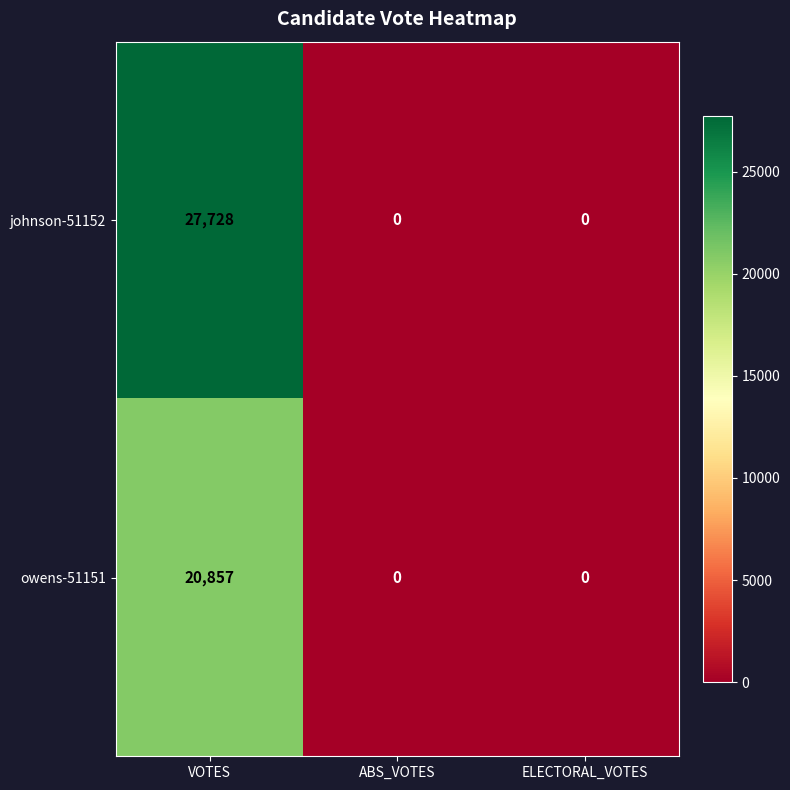

What is the approximate value of johnson-51152 at VOTES, to the nearest 100?

27700